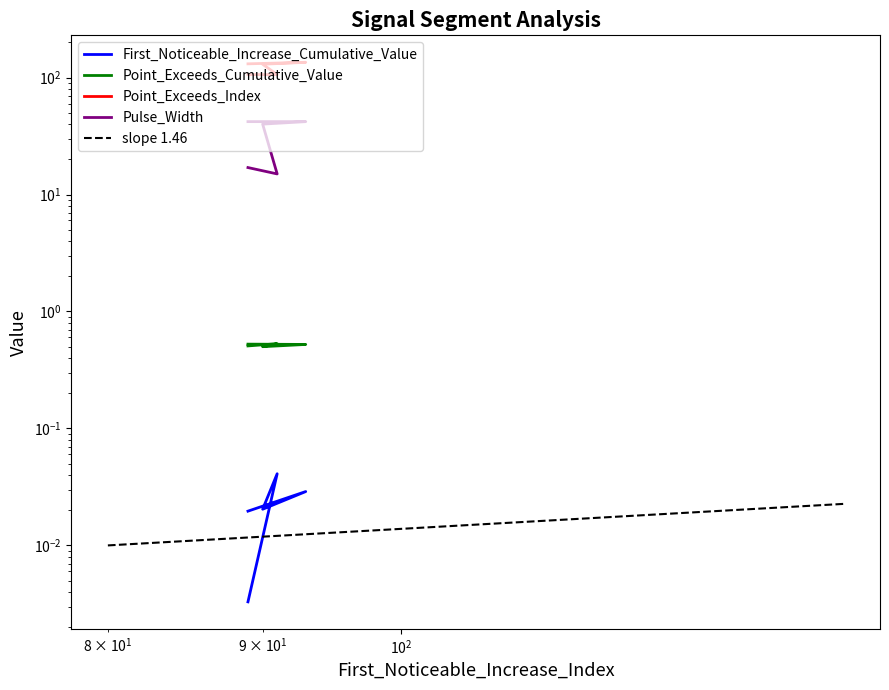

Rank the series by their maximum value, from highest to lowest.

Point_Exceeds_Index, Pulse_Width, Point_Exceeds_Cumulative_Value, First_Noticeable_Increase_Cumulative_Value